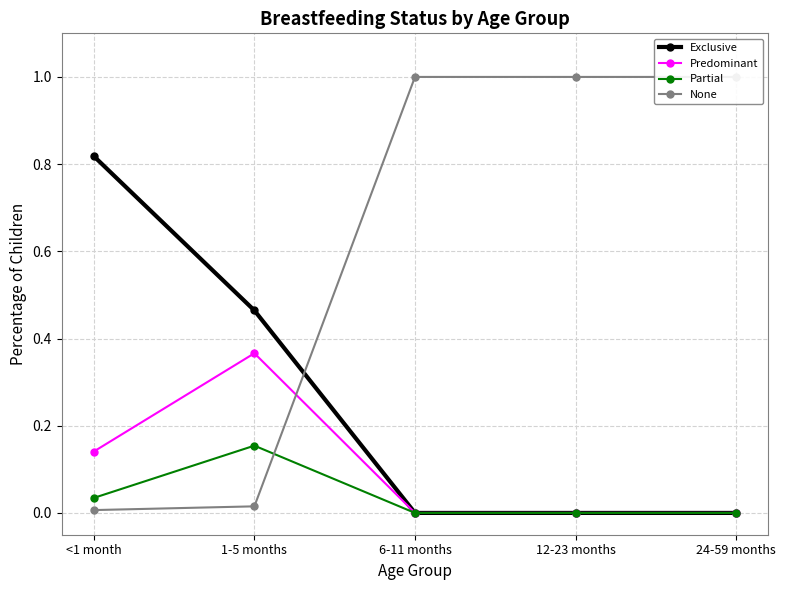

What are all the series names shown in the legend?

Exclusive, Predominant, Partial, None